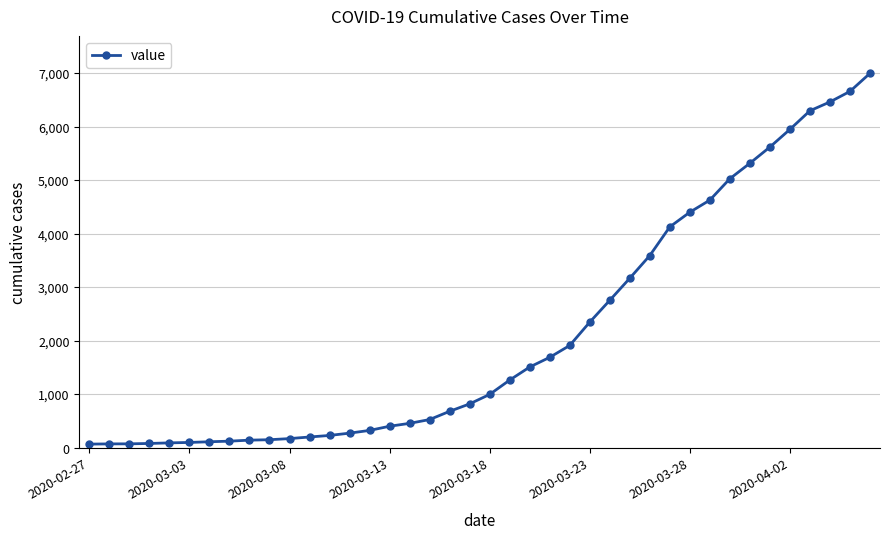

What is the maximum value shown in the chart?

6995